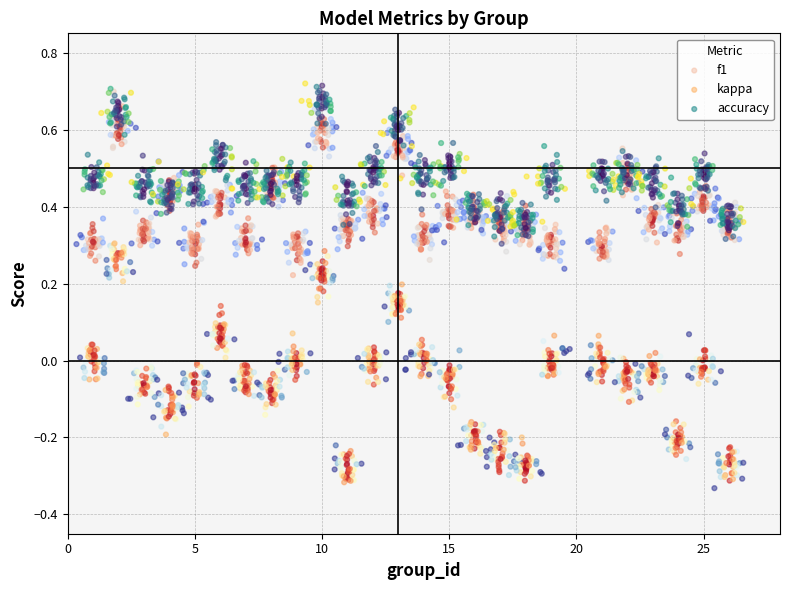

Which series reaches the maximum Y coordinate?

accuracy